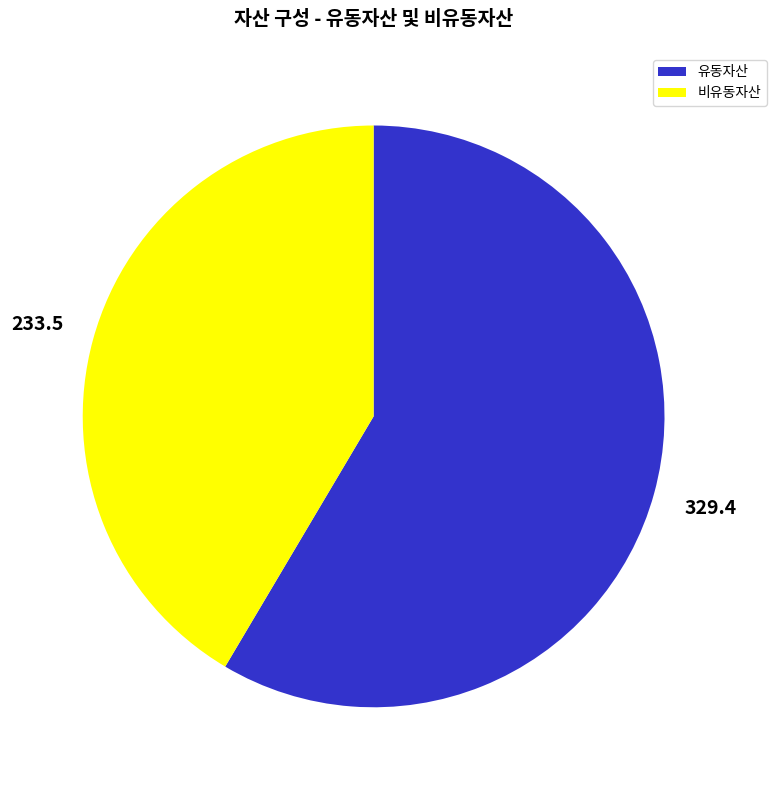

The 유동자산 slice represents 59% of the pie. True or false?

True